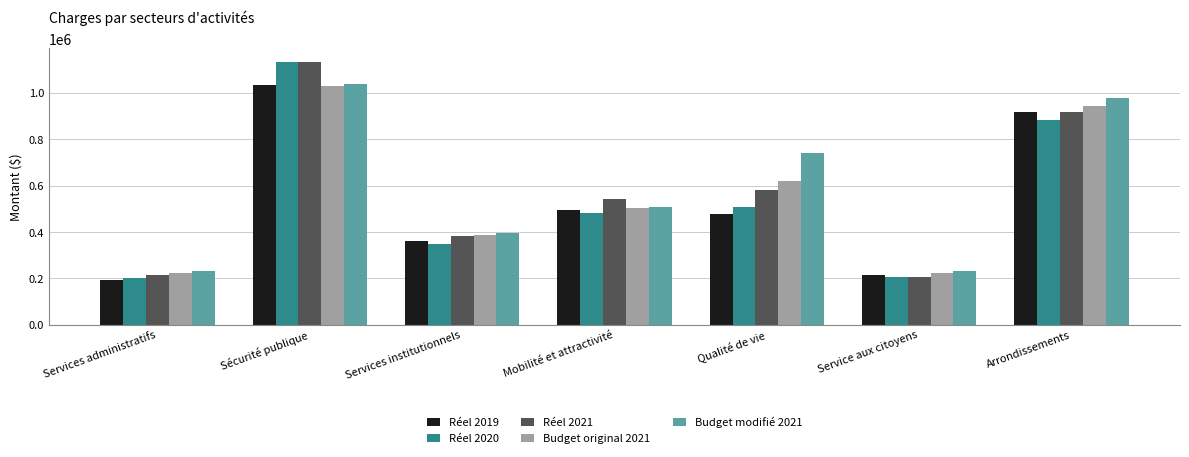

What position from the right is Sécurité publique?

6